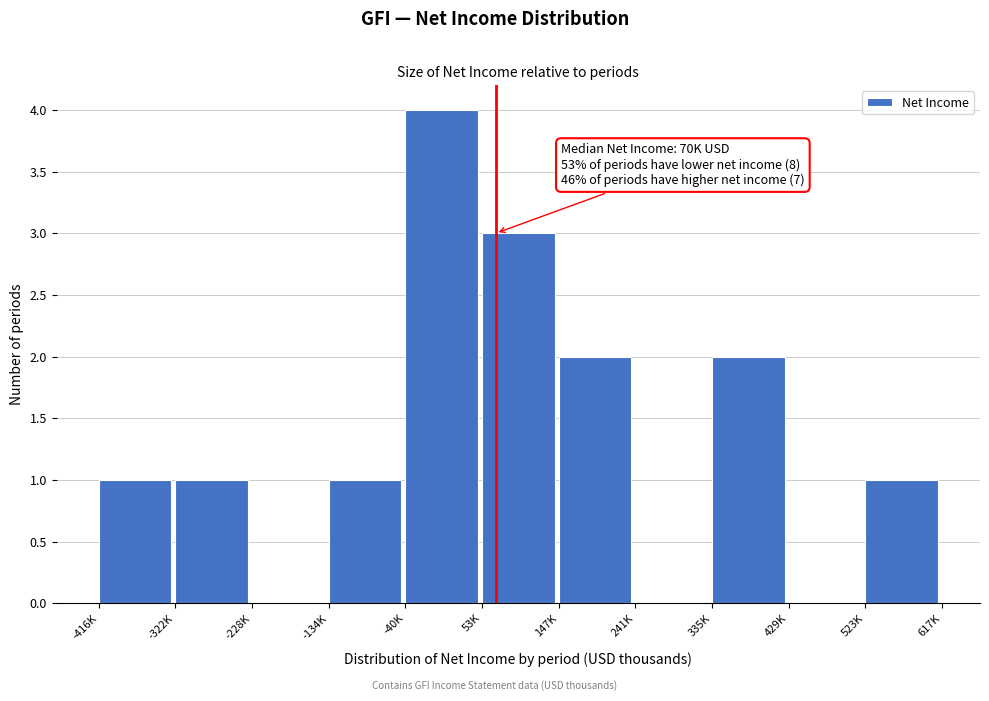

The chart shows a value of 3 at 335K. True or false?

False